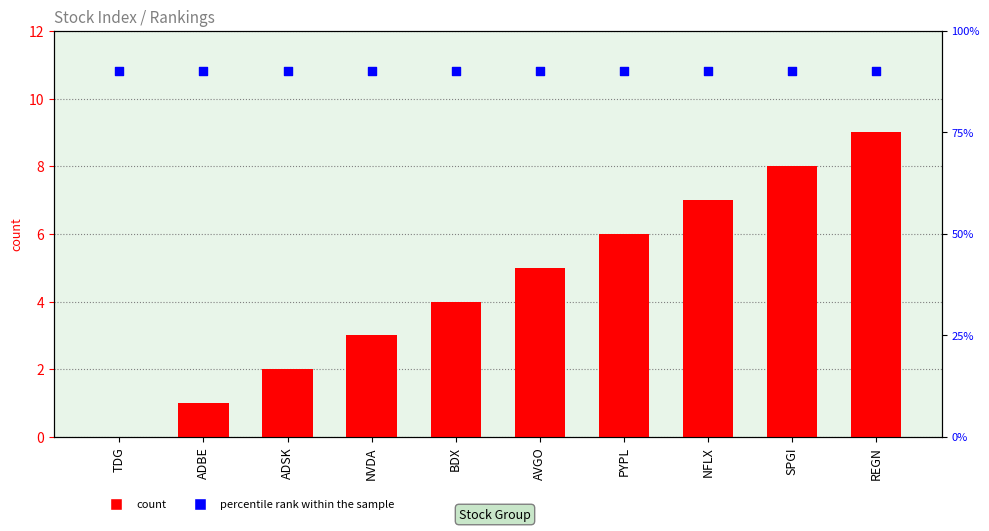

Which series contains the lowest Y value?

count